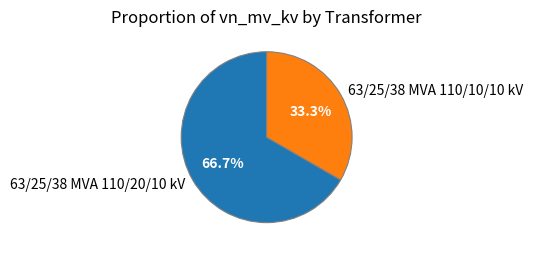

Rank the categories by value from highest to lowest.

63/25/38 MVA 110/20/10 kV, 63/25/38 MVA 110/10/10 kV